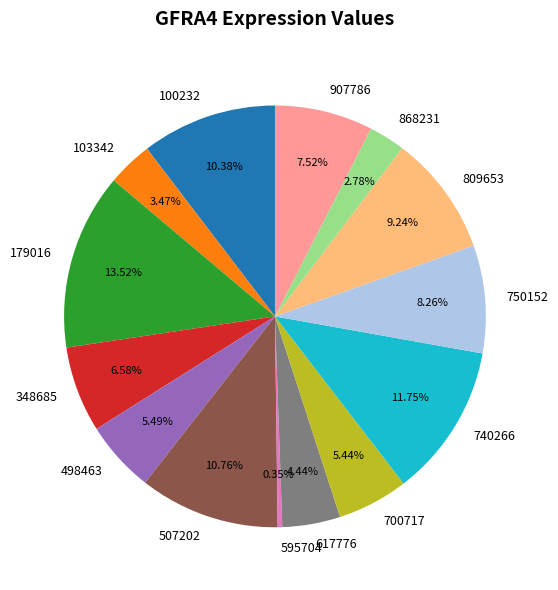

What is the smallest slice in the pie chart?

595704